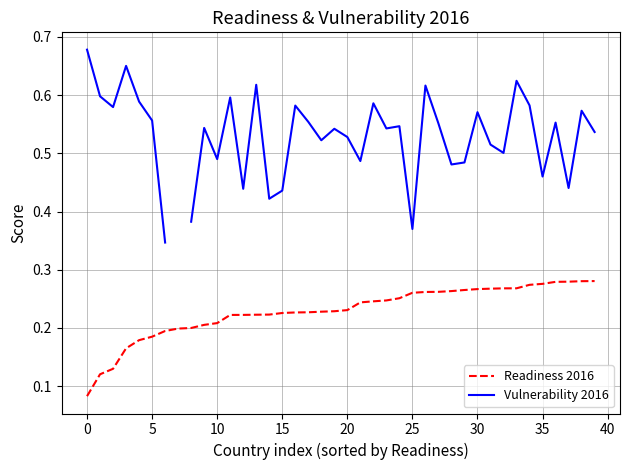

The Vulnerability 2016 series shows 0.4 at 38. True or false?

False